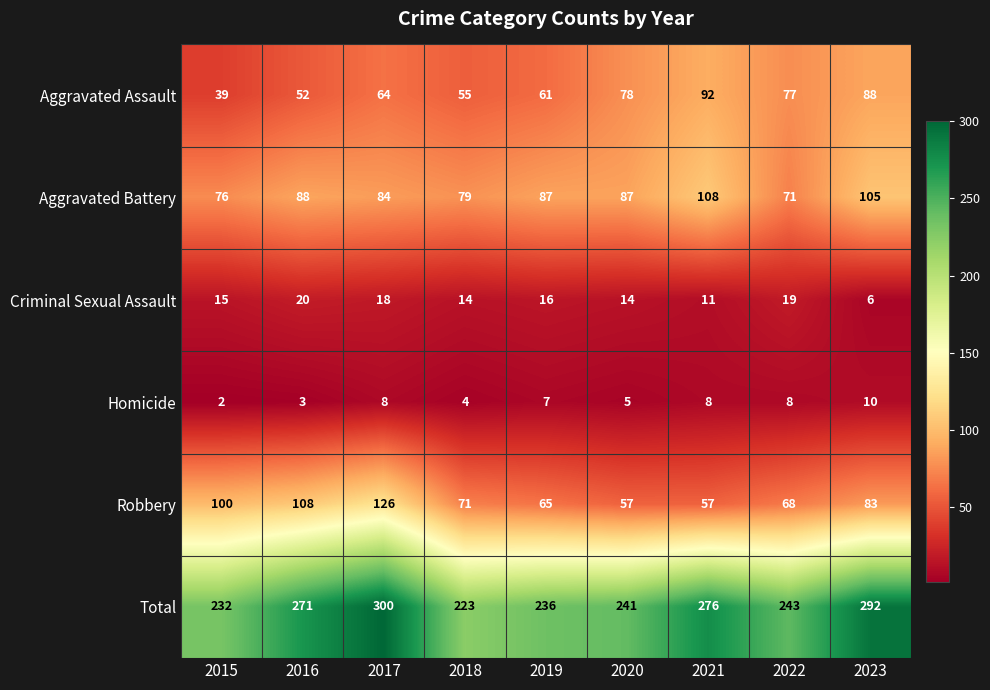

At how many categories does at least one series exceed 150?

9